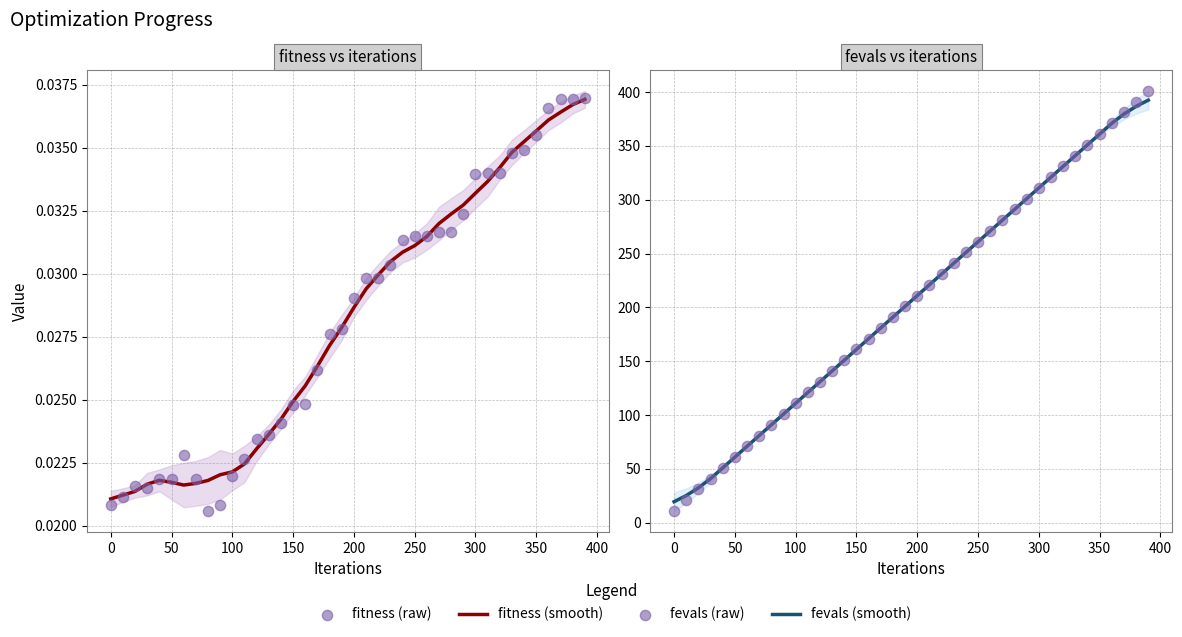

Is the value of fevals (raw) at 200 greater than the value of fevals (smooth) at 350?

No